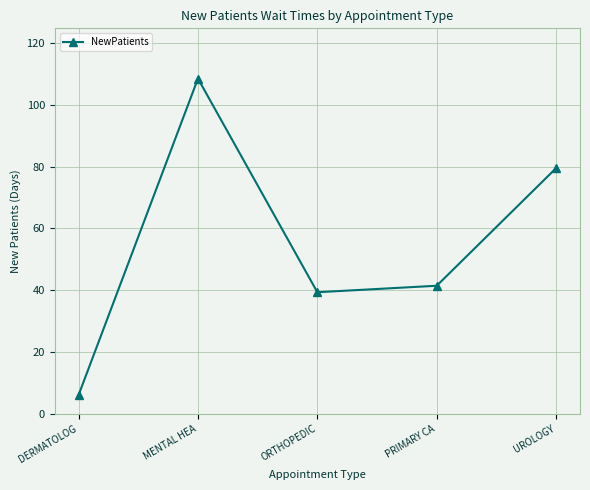

How many lines are shown in the chart?

1